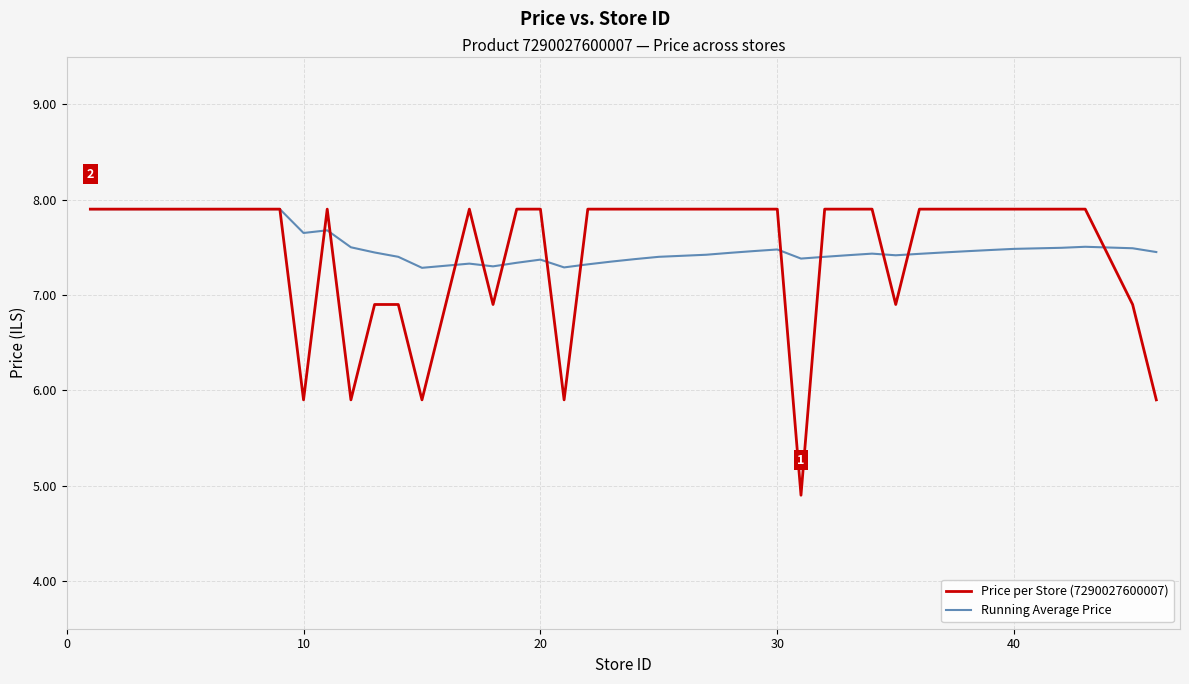

What is the minimum value for Price per Store (7290027600007)?

4.9